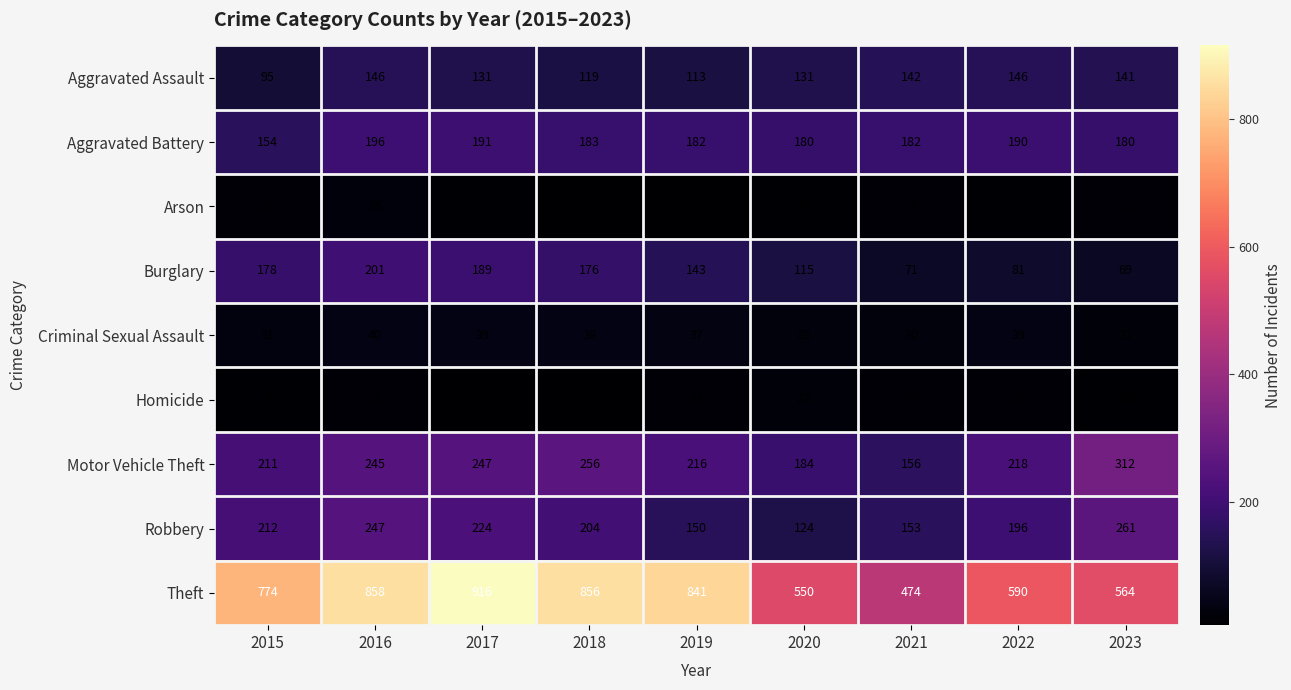

What is the minimum value shown in the chart?

6